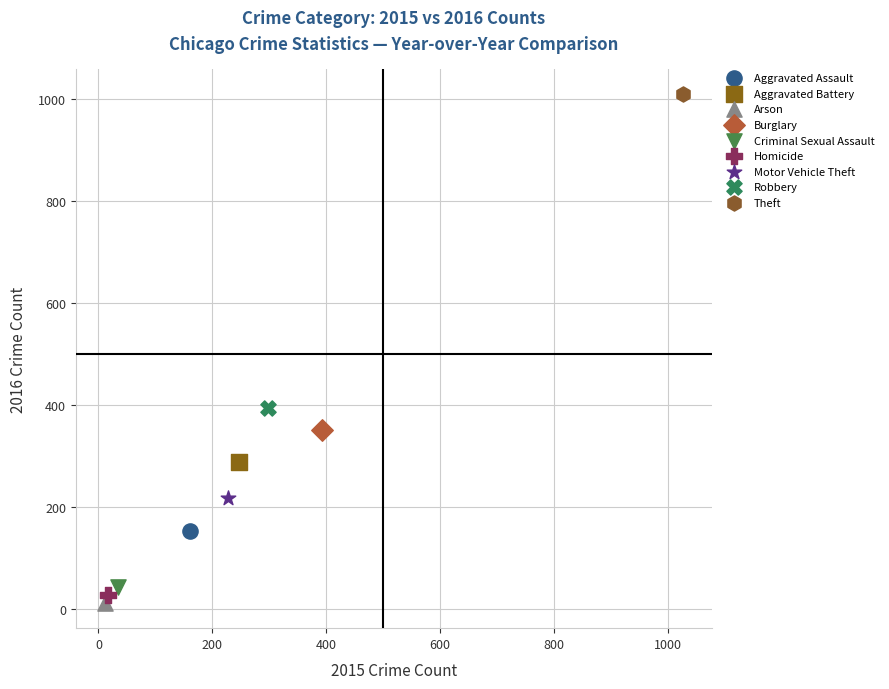

Which series contains the highest Y value?

Theft